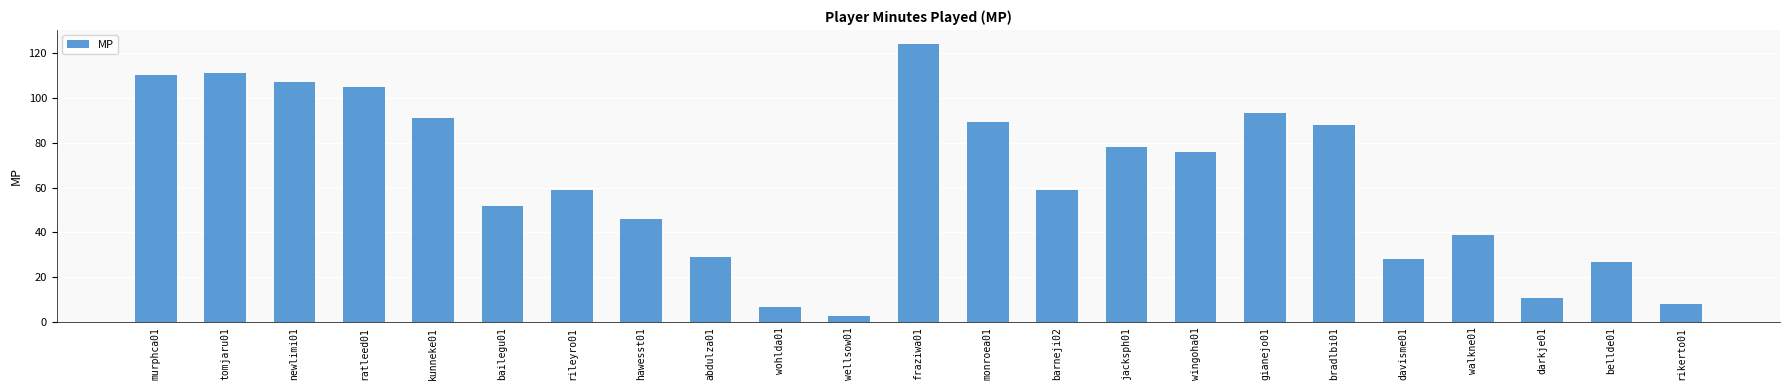

Which category has the lowest value across all series?

wellsow01